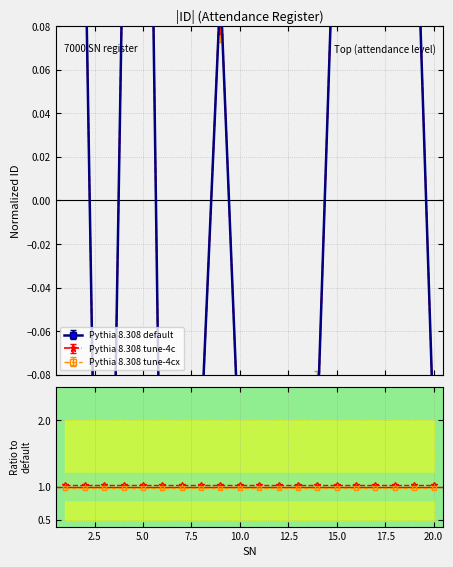

The value of Pythia 8.308 default at 15 is 0.2. True or false?

True